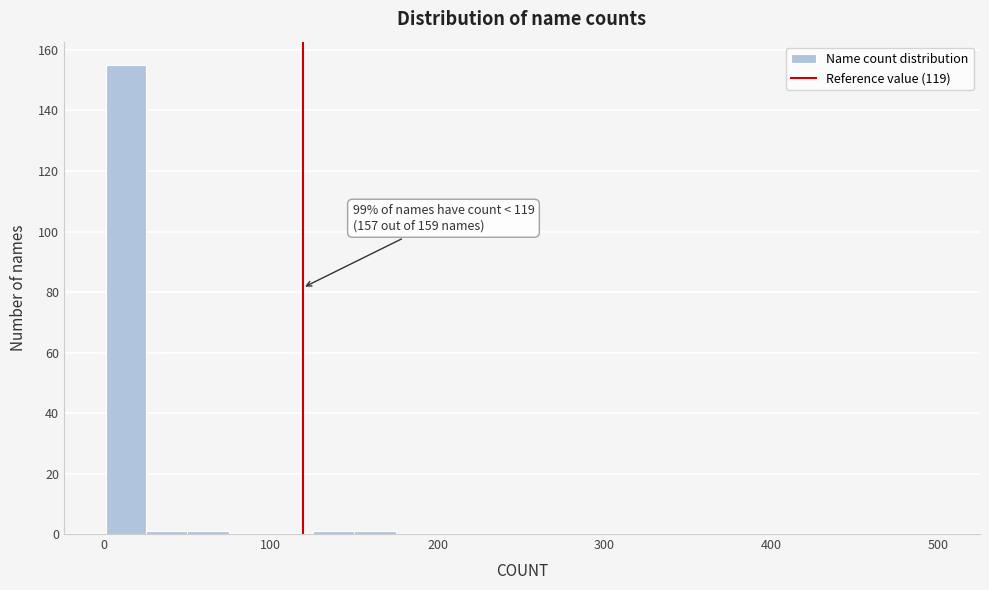

Read against the x-axis, roughly where is the centre of the tallest bar?

10